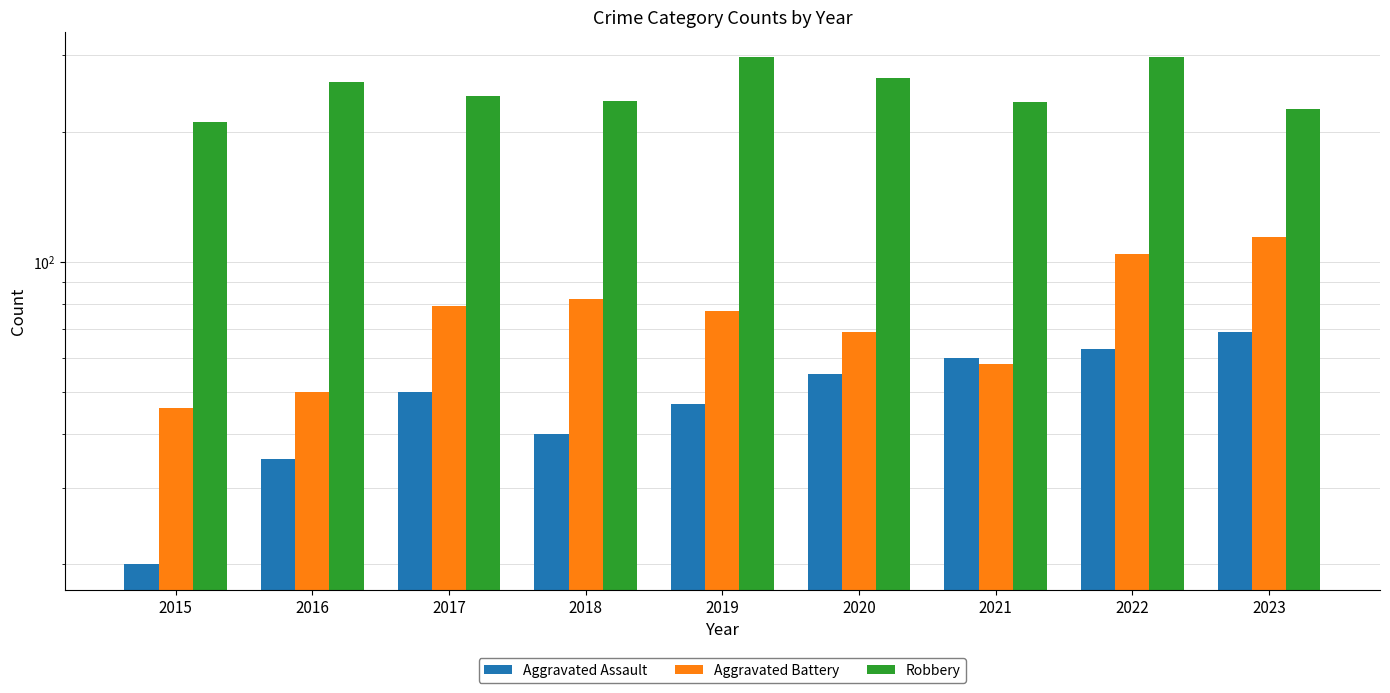

Reading right to left, transcribe all the data shown in this chart.

Aggravated Assault: 2023=69	2022=63	2021=60	2020=55	2019=47	2018=40	2017=50	2016=35	2015=20
Aggravated Battery: 2023=114	2022=104	2021=58	2020=69	2019=77	2018=82	2017=79	2016=50	2015=46
Robbery: 2023=226	2022=297	2021=234	2020=266	2019=297	2018=235	2017=242	2016=260	2015=210